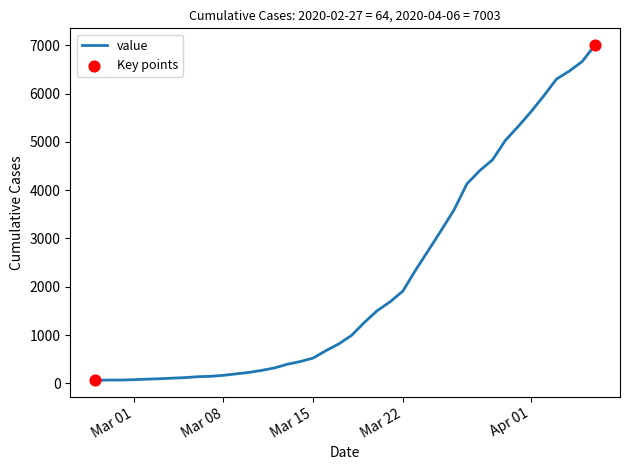

What is the greatest value displayed?

7003